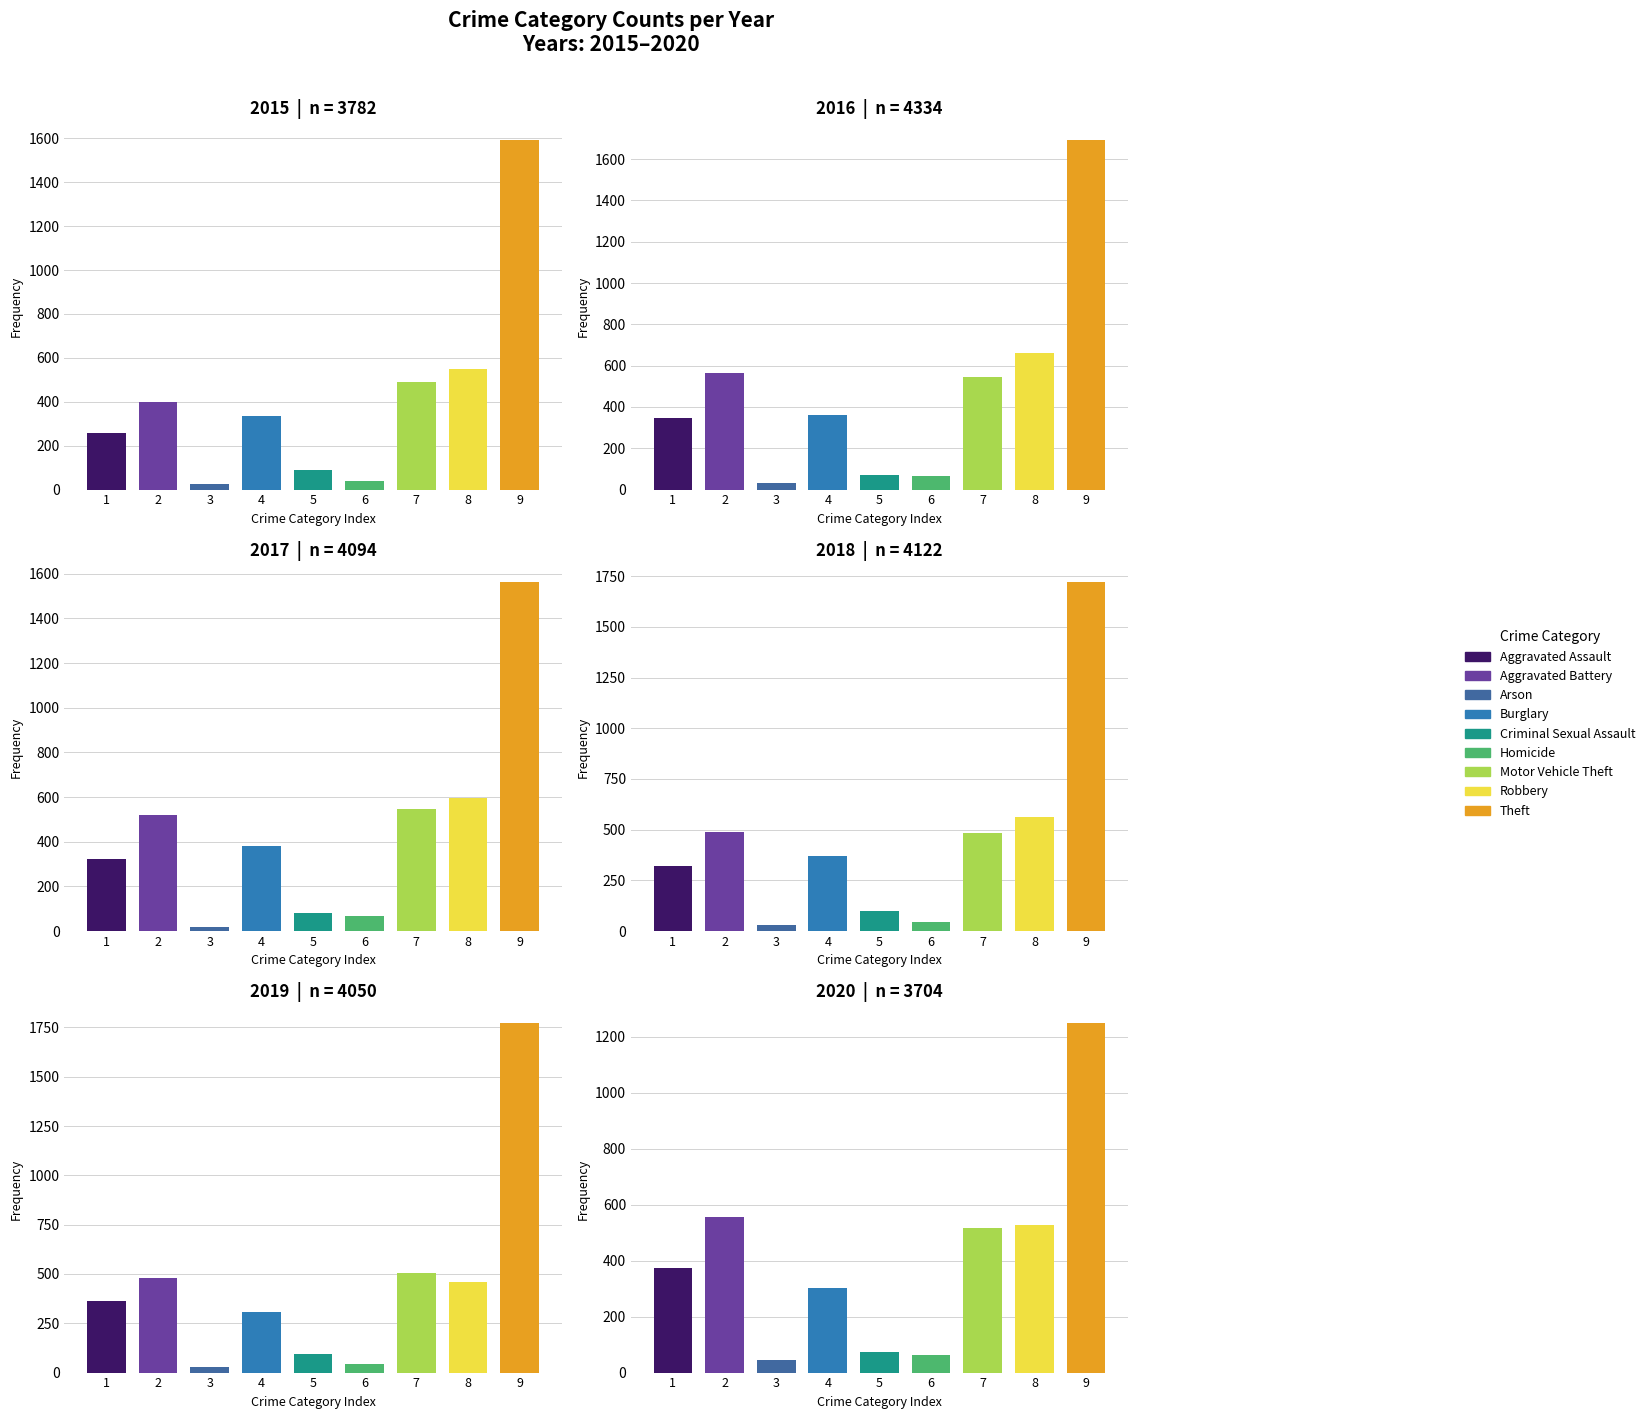

True or false: 2017 has a value of 10 at 3.

False